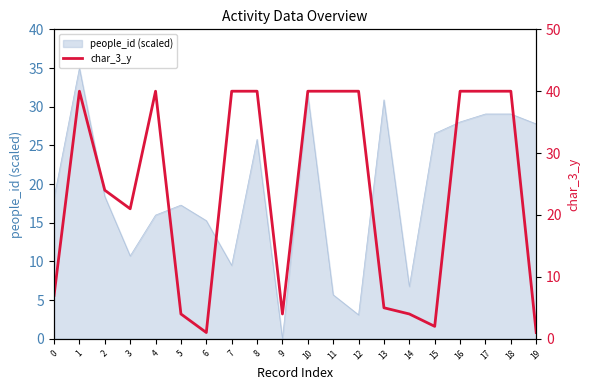

Where is the first local minimum?

3